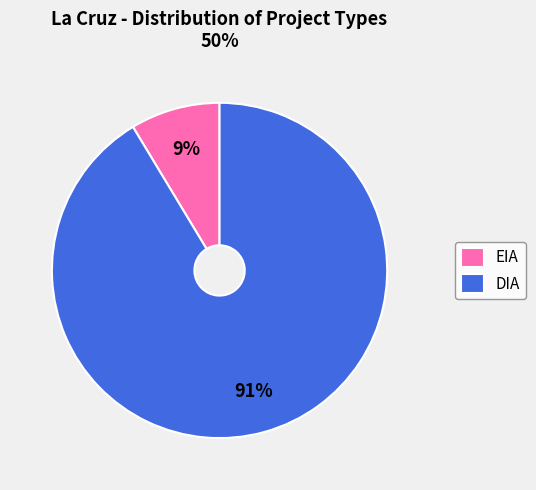

Which category has the biggest portion of the pie?

DIA